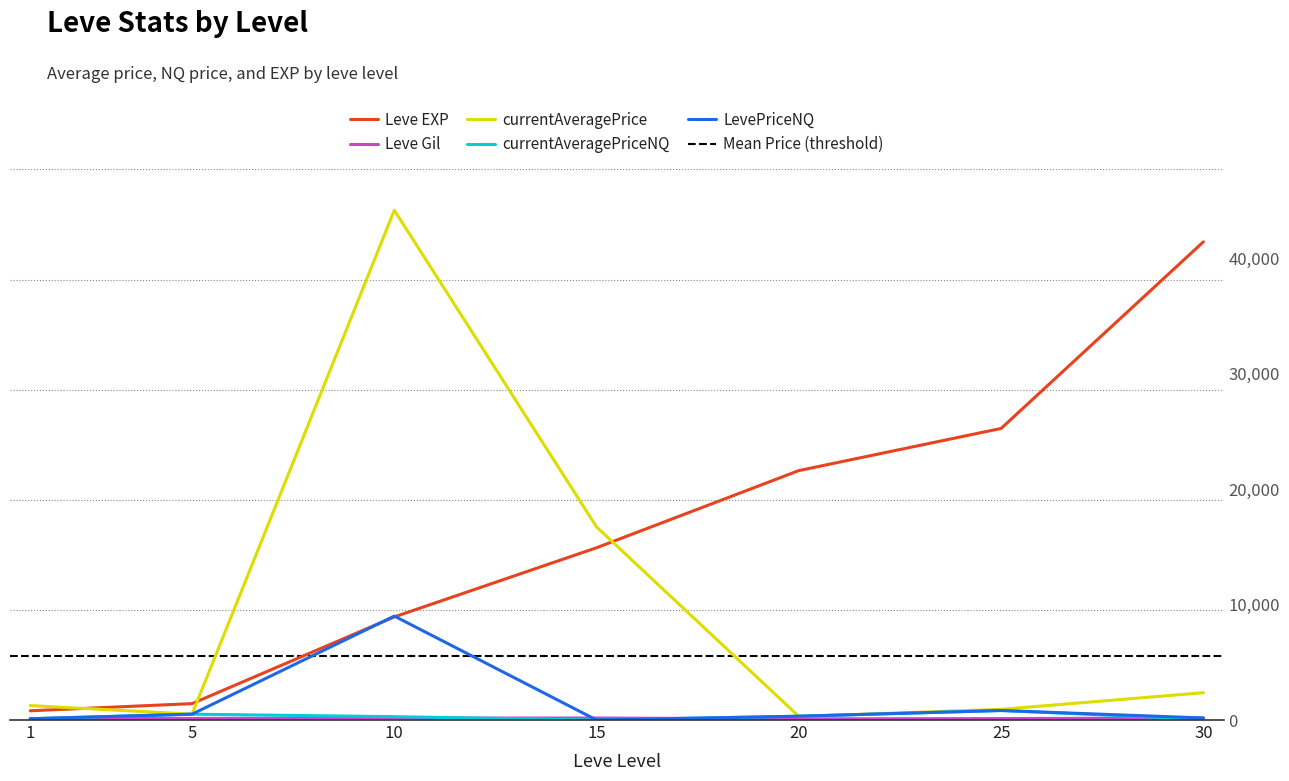

At how many categories does at least one series exceed 13817?

5